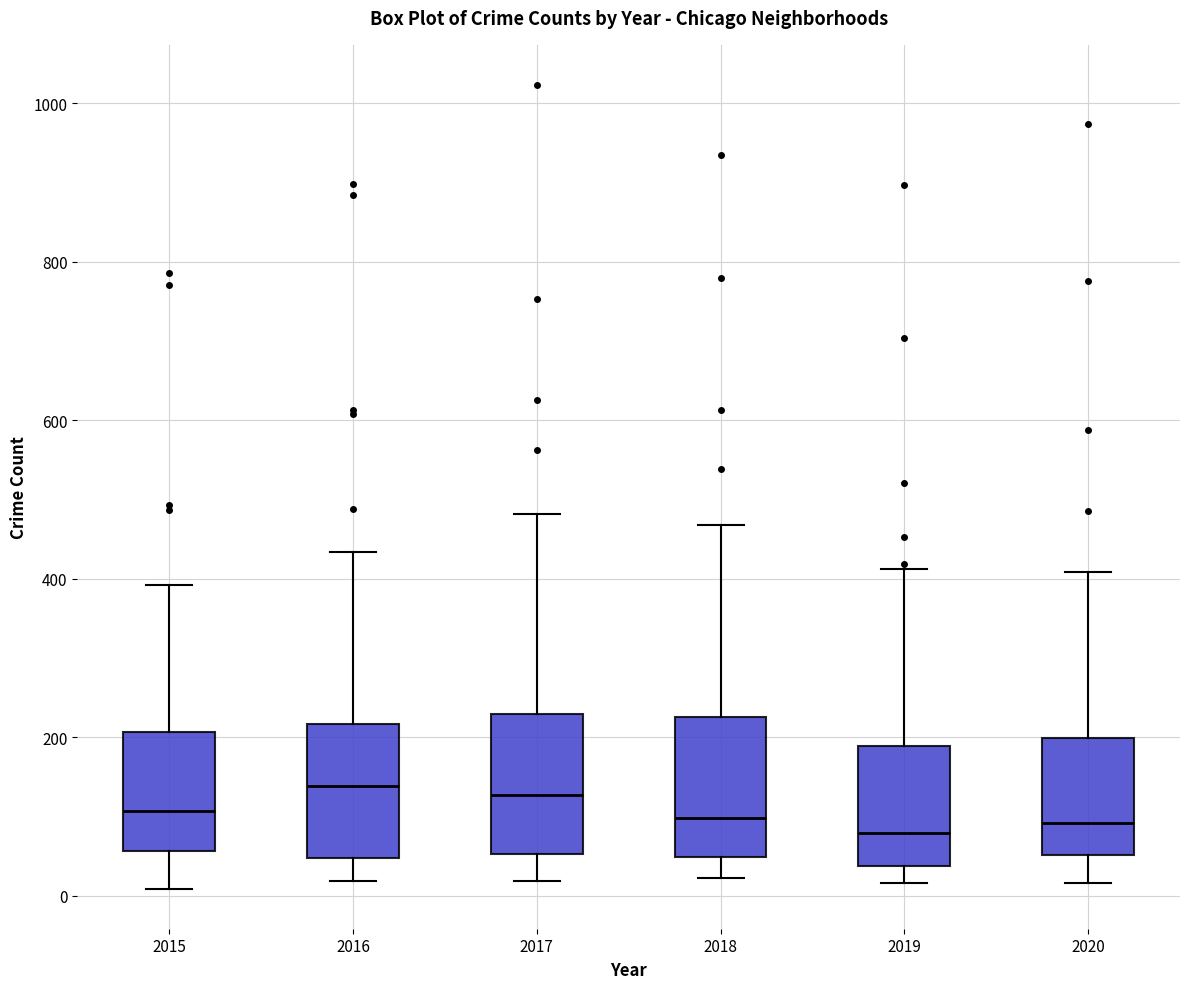

Reading left to right, read every box against the y-axis: the position of its median line, the range the box covers, and the ends of its whiskers. The values are not printed on the chart, so give them approximately, as read against the axis.

2015: median 100, box 60 to 200, whiskers 0 to 400
2016: median 140, box 40 to 220, whiskers 20 to 440
2017: median 120, box 60 to 220, whiskers 20 to 480
2018: median 100, box 40 to 220, whiskers 20 to 460
2019: median 80, box 40 to 180, whiskers 20 to 420
2020: median 100, box 60 to 200, whiskers 20 to 400